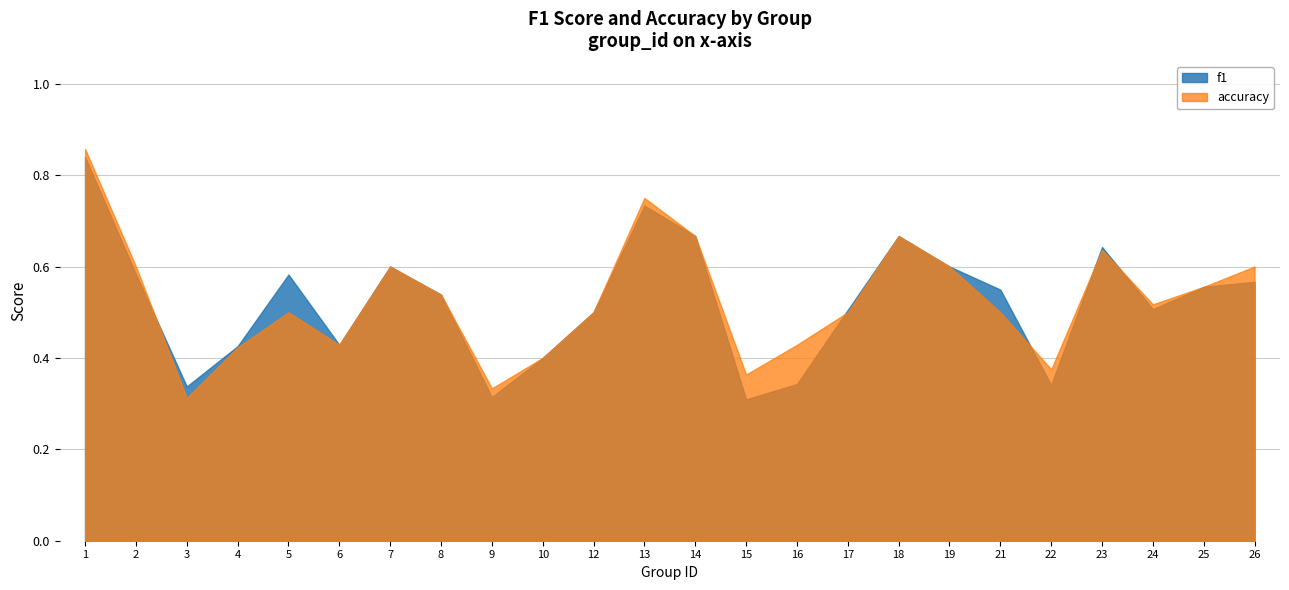

How many times do f1 and accuracy cross each other?

5